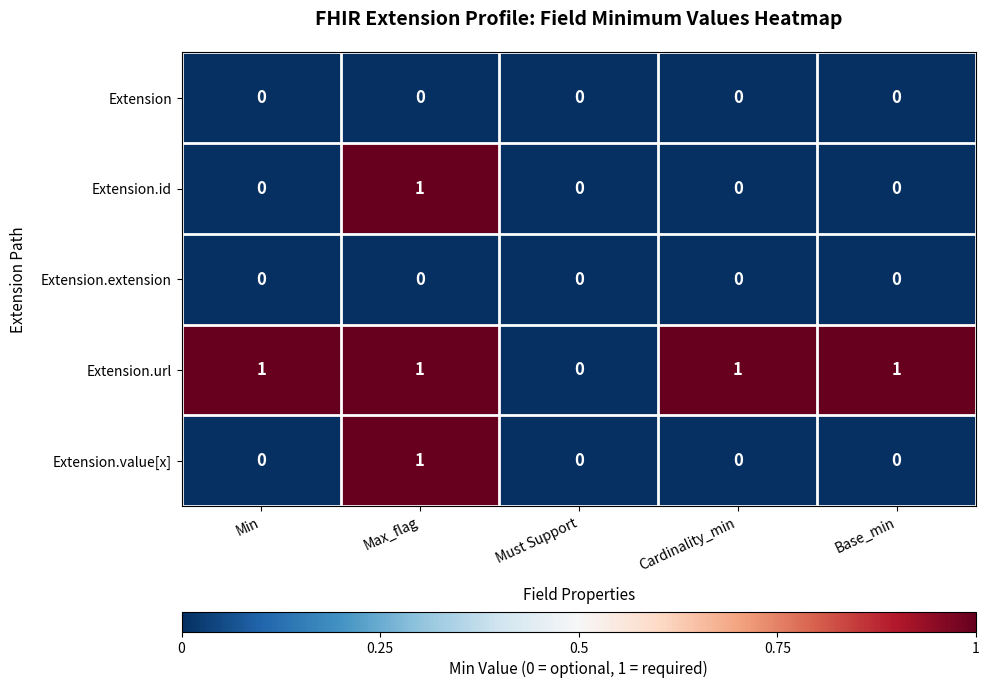

Which series has the largest total across all categories?

Extension.url